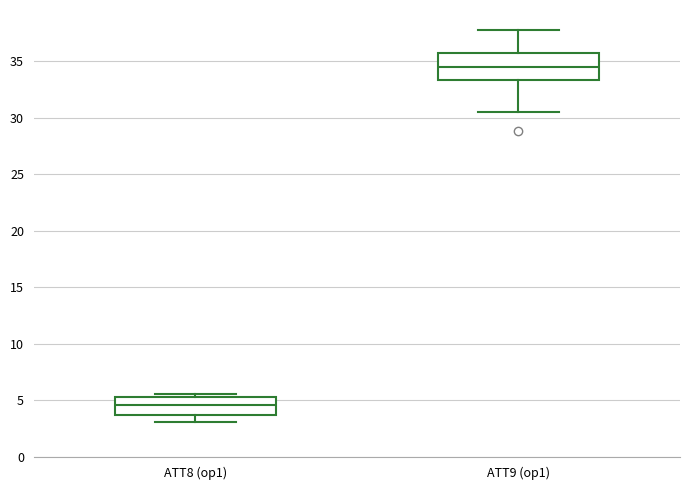

Which box's median line is the lowest?

ATT8 (op1)